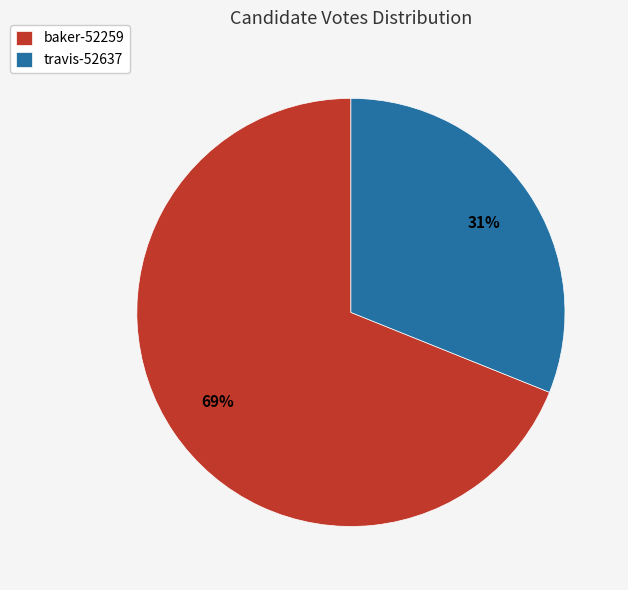

True or false: baker-52259 accounts for 69% of the total.

True